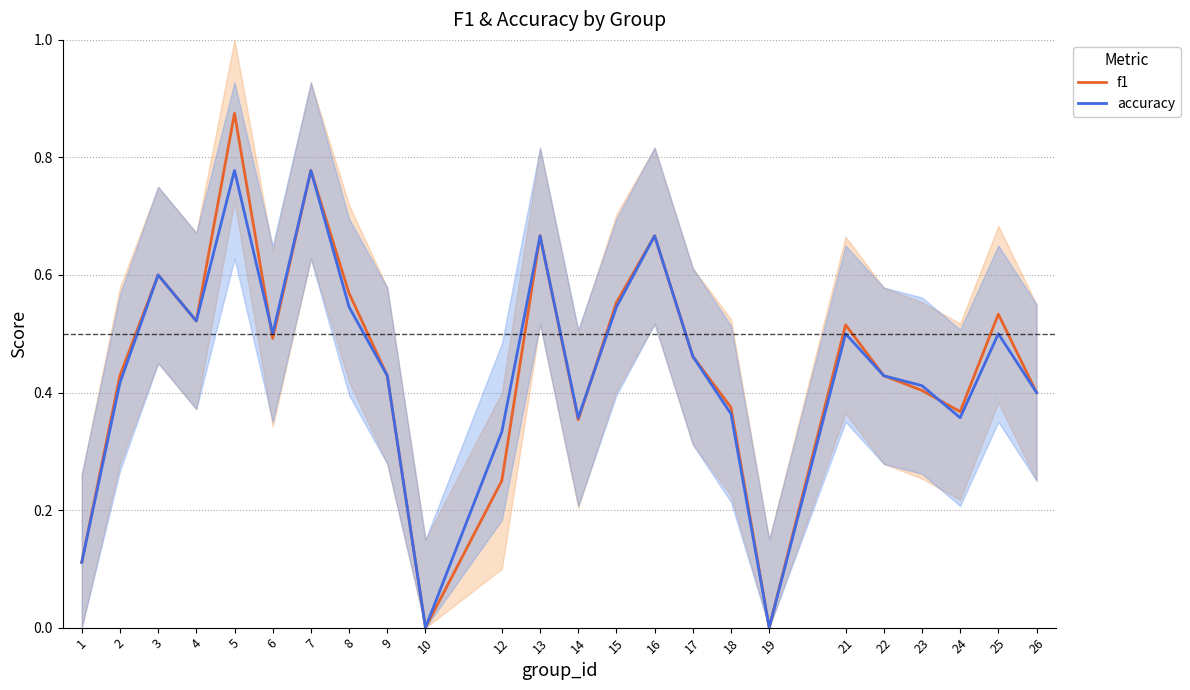

Between 5 and 8, which is larger?

5